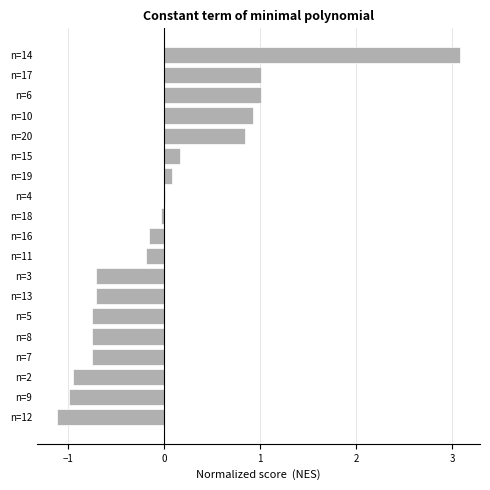

What is the change in value from n=6 to n=3?

-1.7